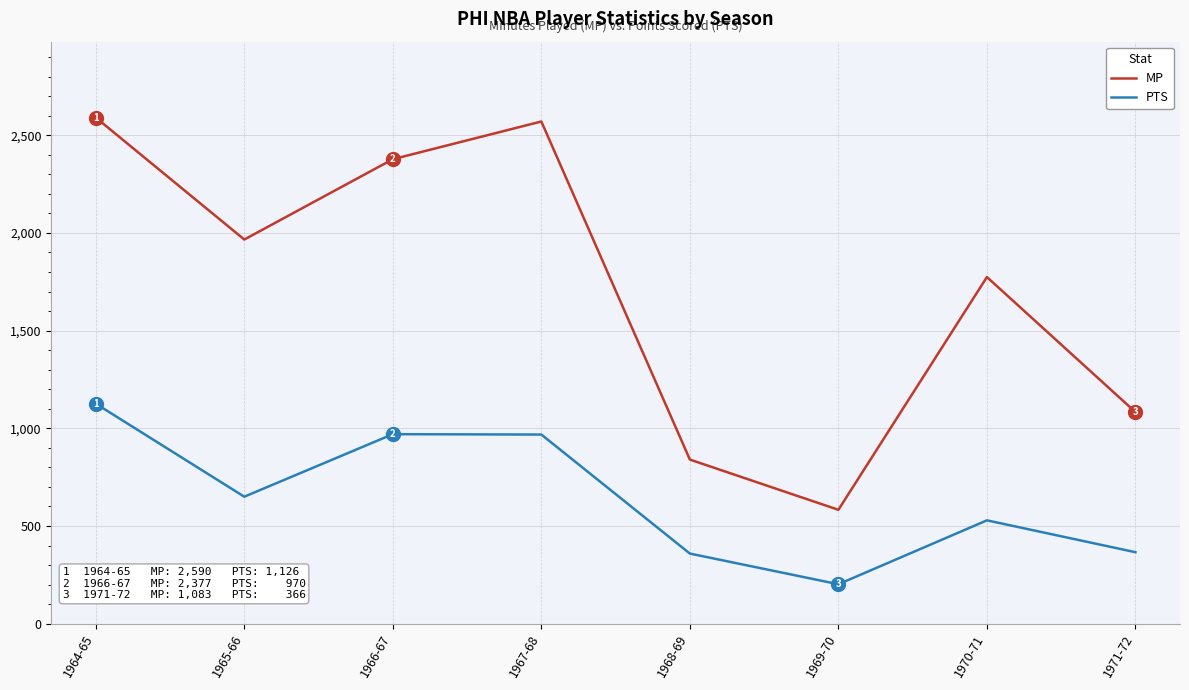

True or false: MP and PTS cross at least once.

False